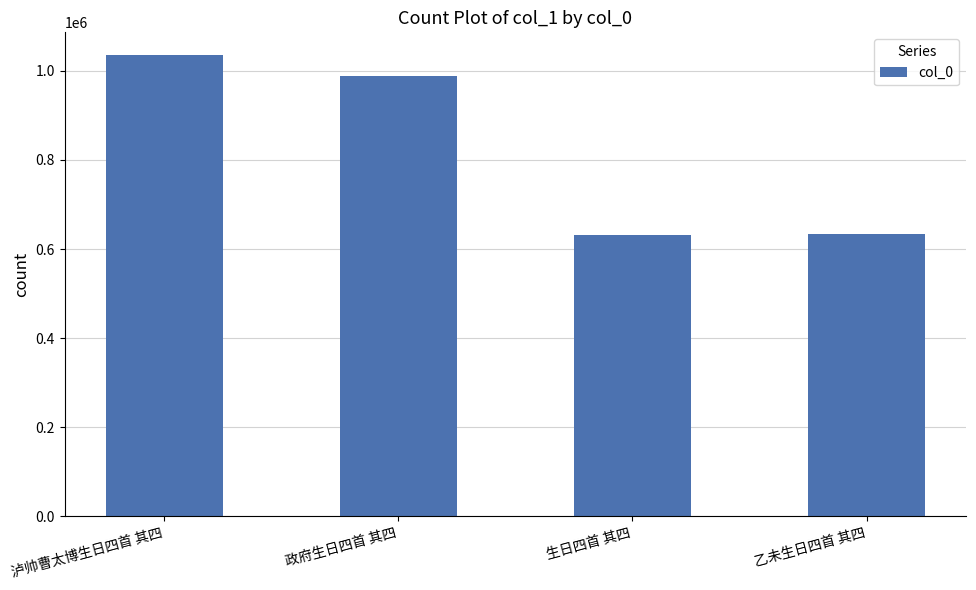

What is the greatest value displayed?

1034489